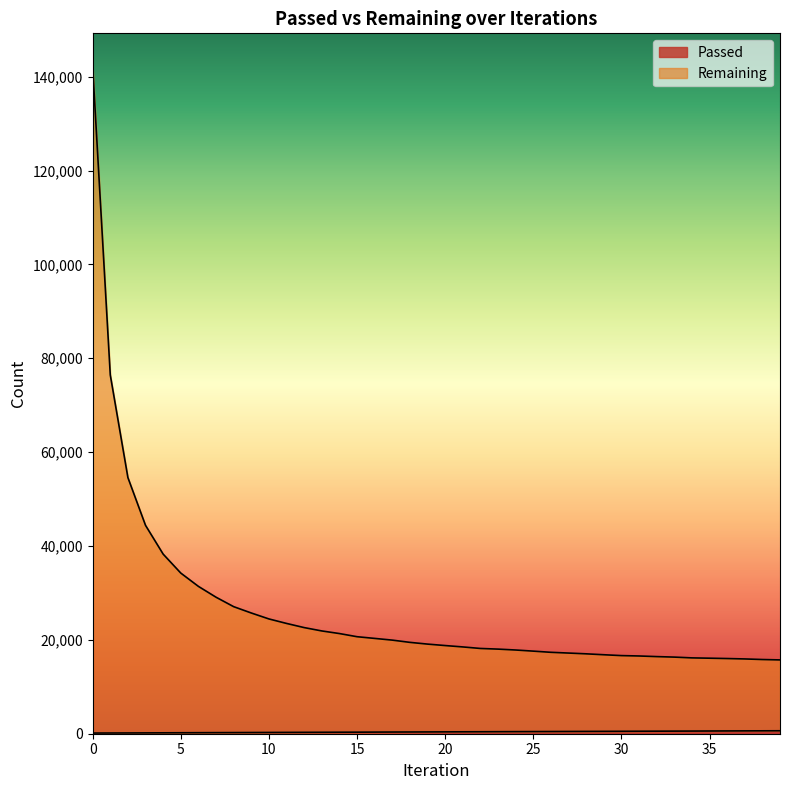

What is the total value across all series at 3?

44575